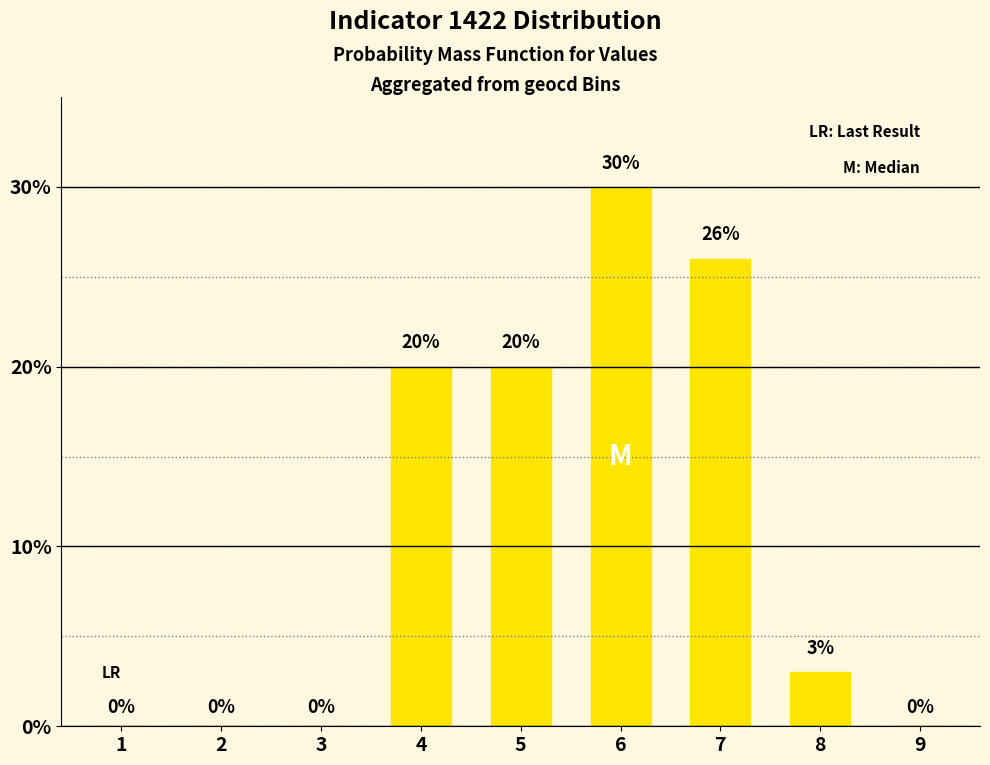

Reading right to left, what are all the values shown in this chart?

9=0	8=3	7=26	6=30	5=20	4=20	3=0	2=0	1=0